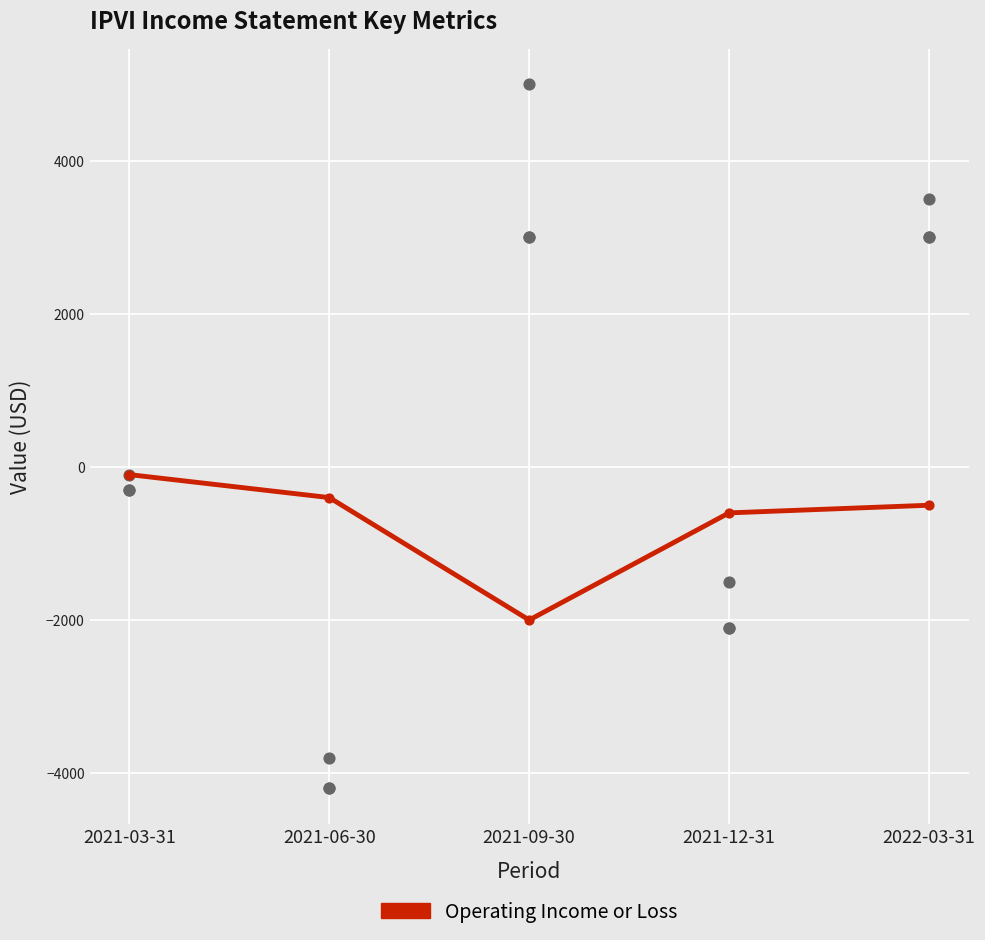

Between 2021-03-31 and 2021-06-30, which is larger?

2021-03-31